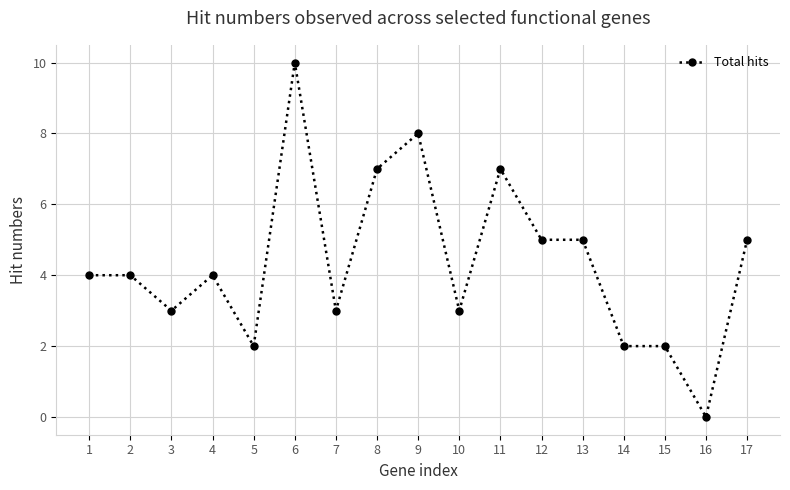

Between 17 and 14, which is larger?

17